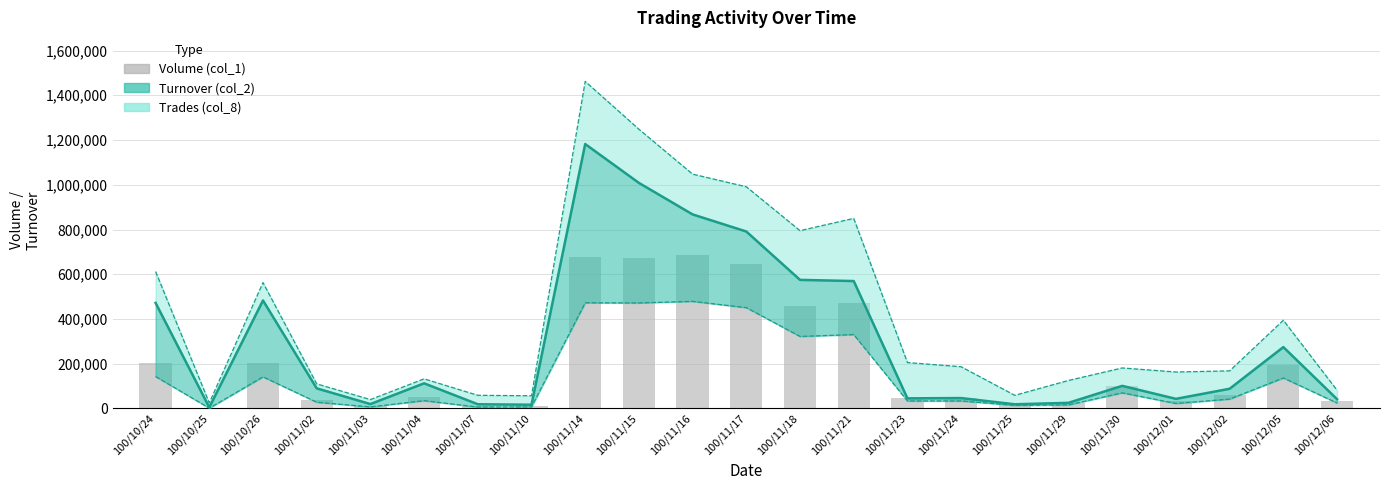

List the labels in order of value, largest first.

100/11/16, 100/11/14, 100/11/15, 100/11/17, 100/11/21, 100/11/18, 100/10/24, 100/10/26, 100/12/05, 100/11/30, 100/12/02, 100/11/04, 100/11/23, 100/11/24, 100/11/02, 100/12/06, 100/12/01, 100/11/29, 100/11/25, 100/11/03, 100/11/10, 100/11/07, 100/10/25